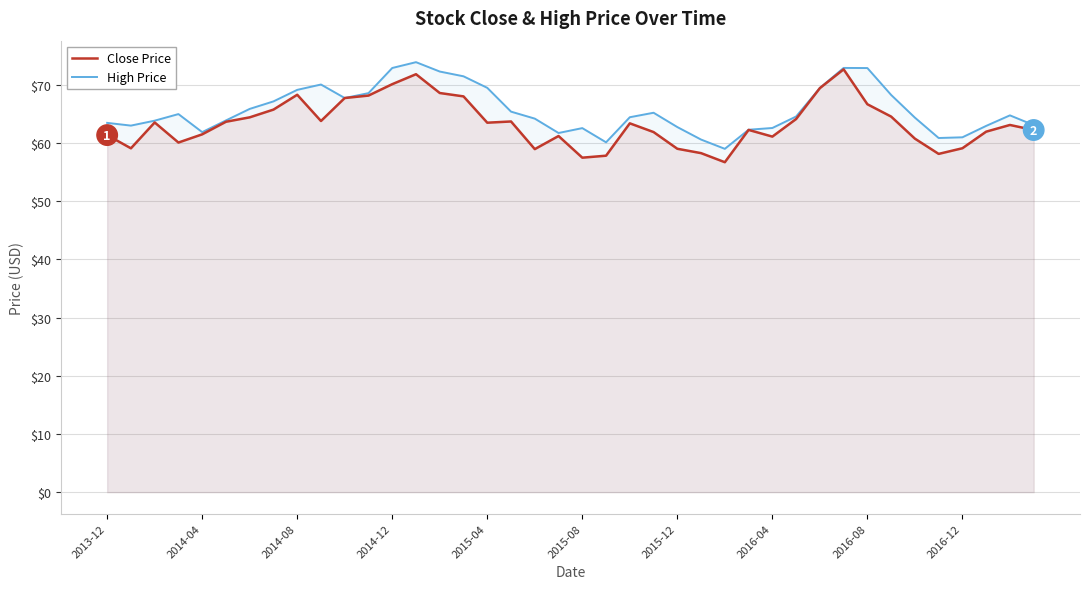

What is the maximum value shown in the chart?

73.9